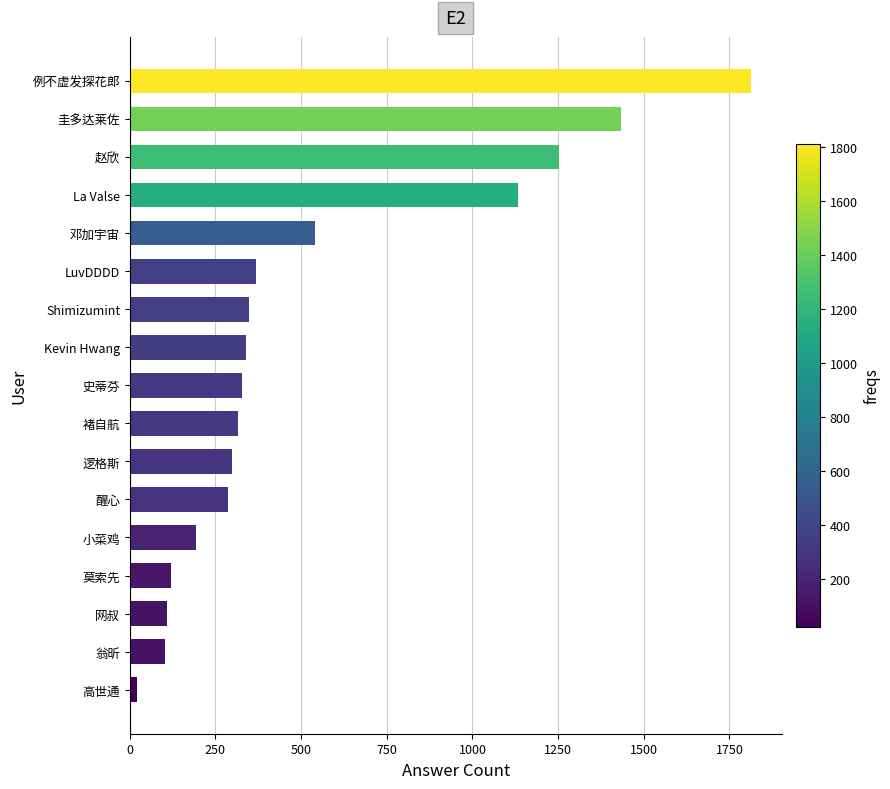

Which has a higher value, 邓加宇宙 or 圭多达莱佐?

圭多达莱佐